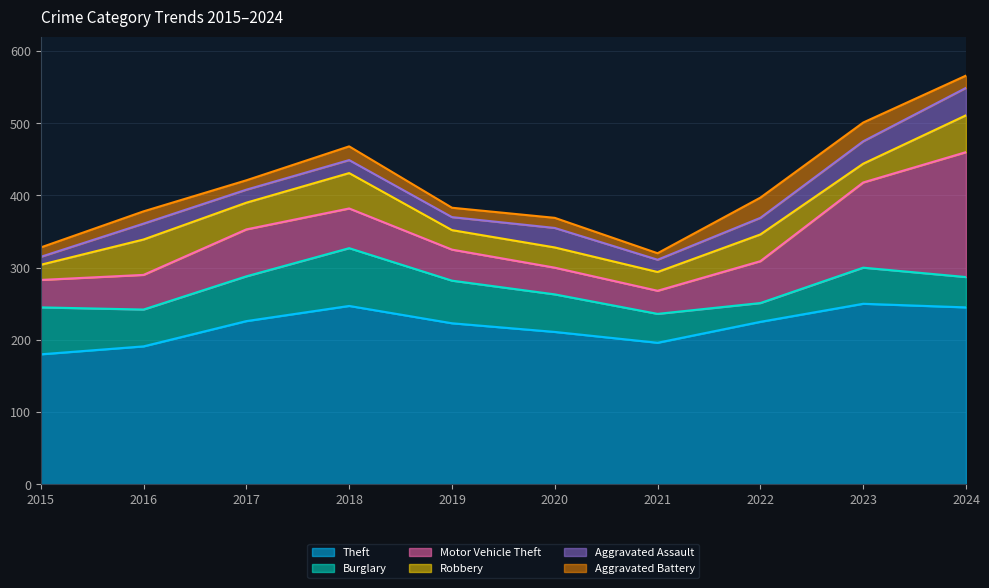

Between 2016 and 2020, which series saw the biggest shift?

Robbery